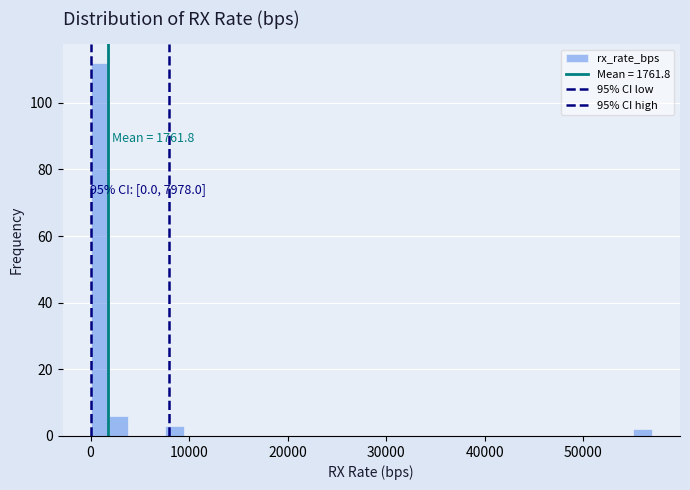

Around what value on the x-axis is the tallest bar? Give the approximate position of its centre, as read against the axis.

1000